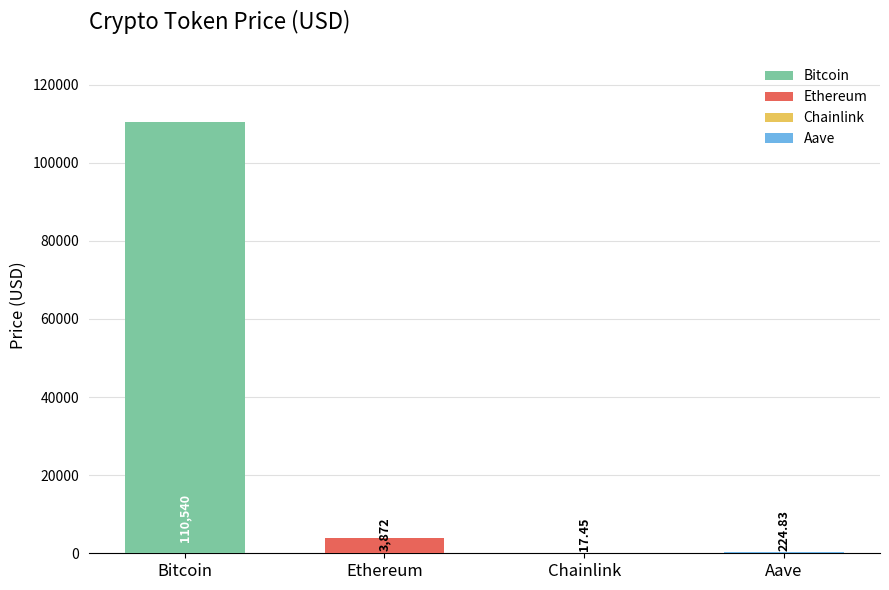

How many bars are there in total?

4